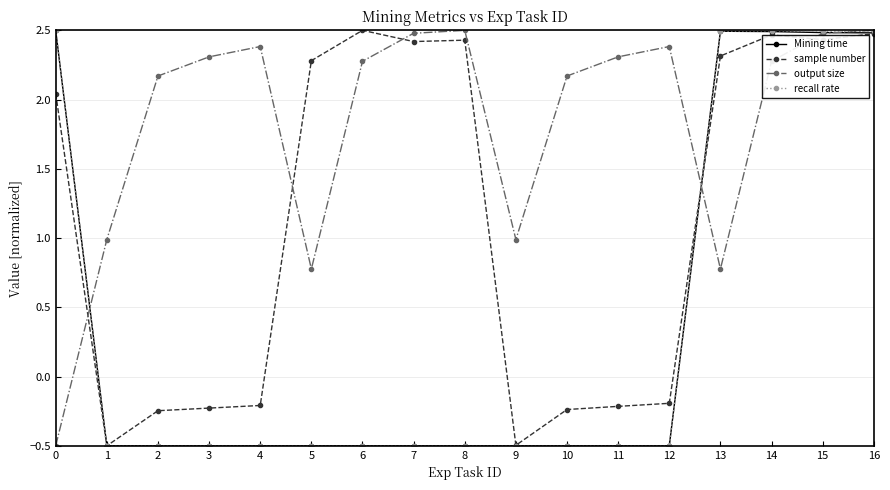

What is the spread (max minus min) of values at 7?

3.0